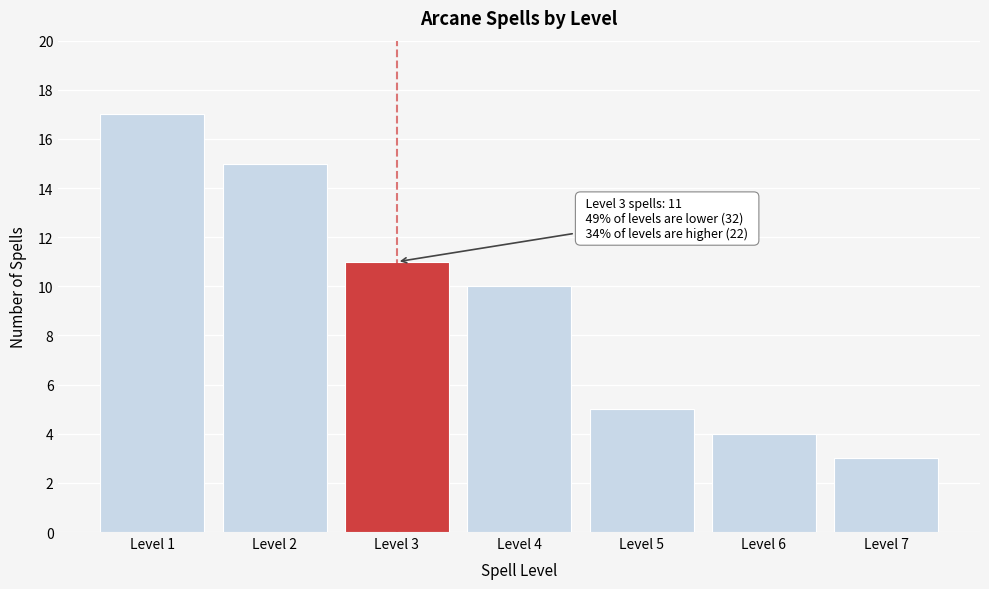

Reading left to right, list all the values displayed in this chart.

Level 1=17	Level 2=15	Level 3=11	Level 4=10	Level 5=5	Level 6=4	Level 7=3